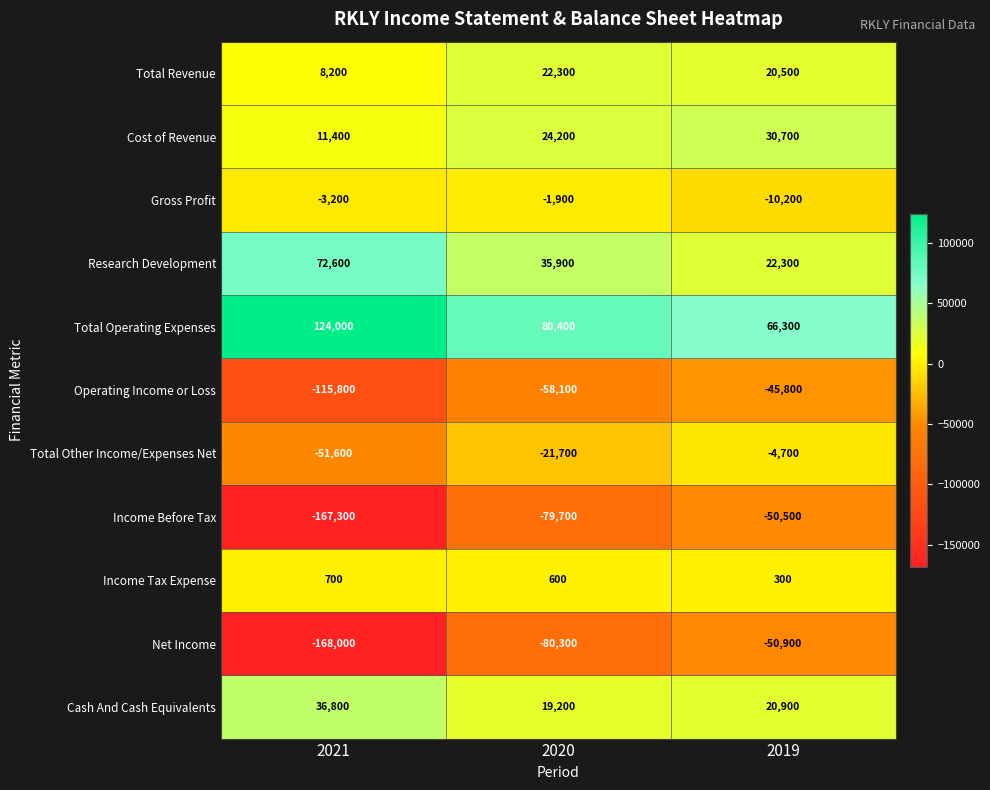

At which category is the sum across all series the highest?

2019